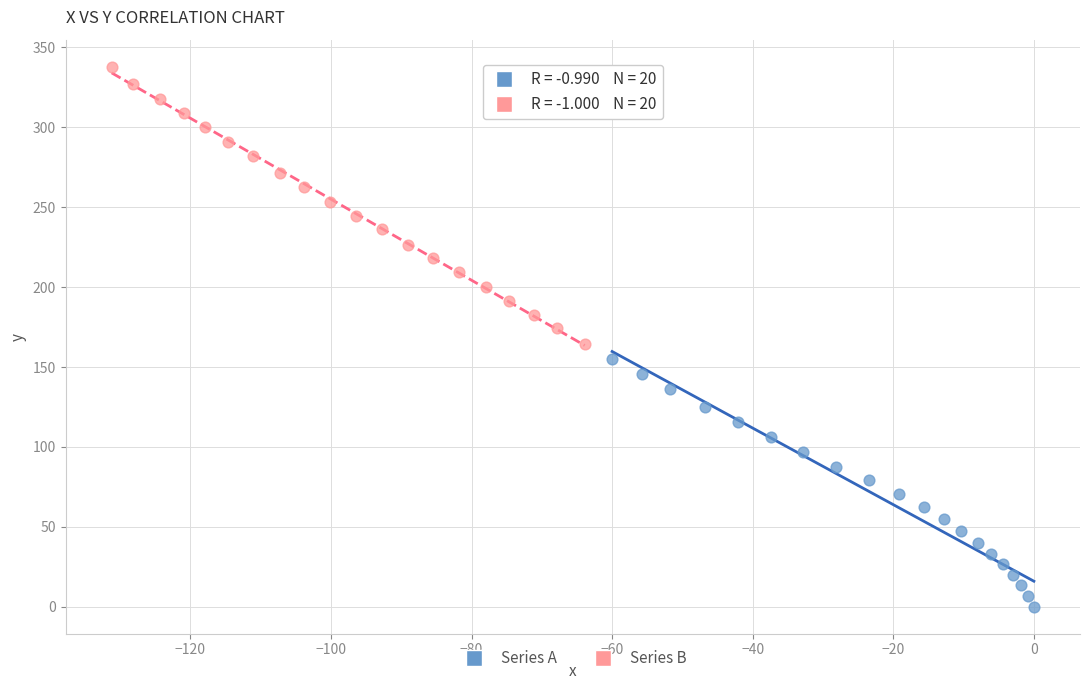

Which series reaches the minimum Y coordinate?

Series A